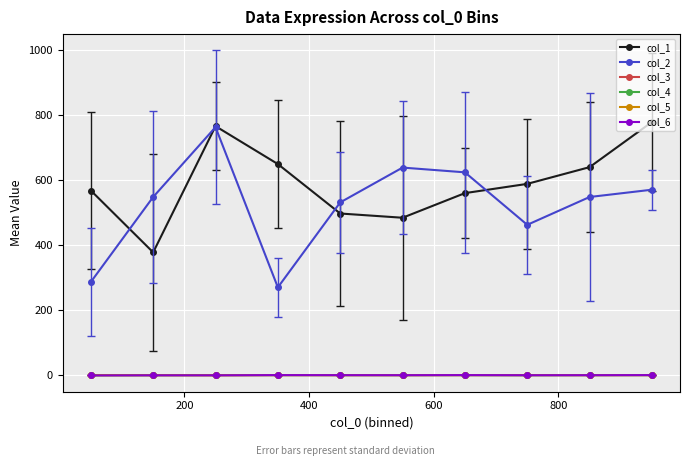

What is the highest value of the col_4 series?

1.0